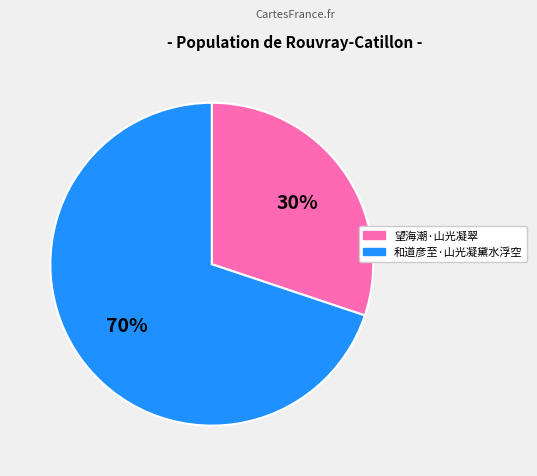

Is there any slice that represents more than half of the pie?

Yes